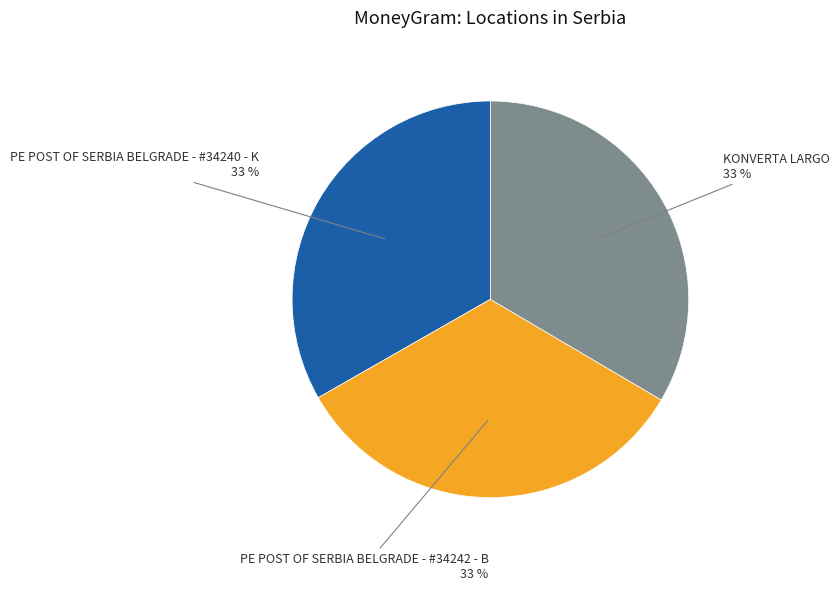

Is there a majority slice in this chart?

No